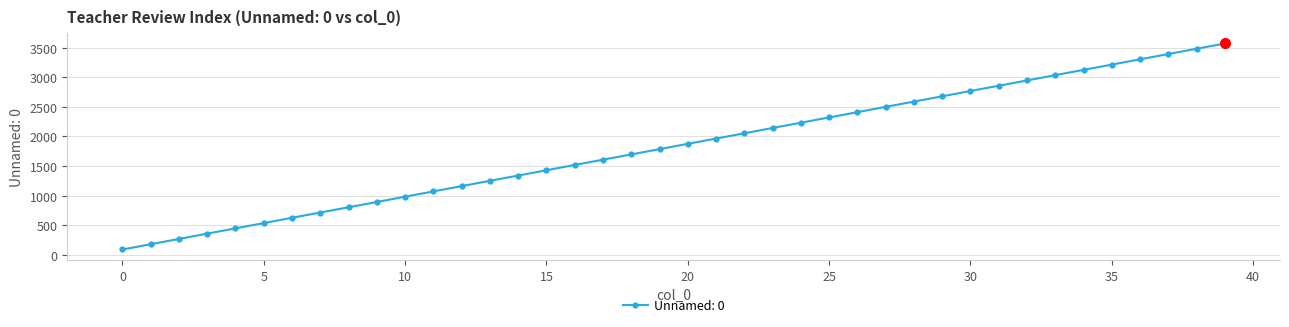

What is the maximum value shown in the chart?

3571